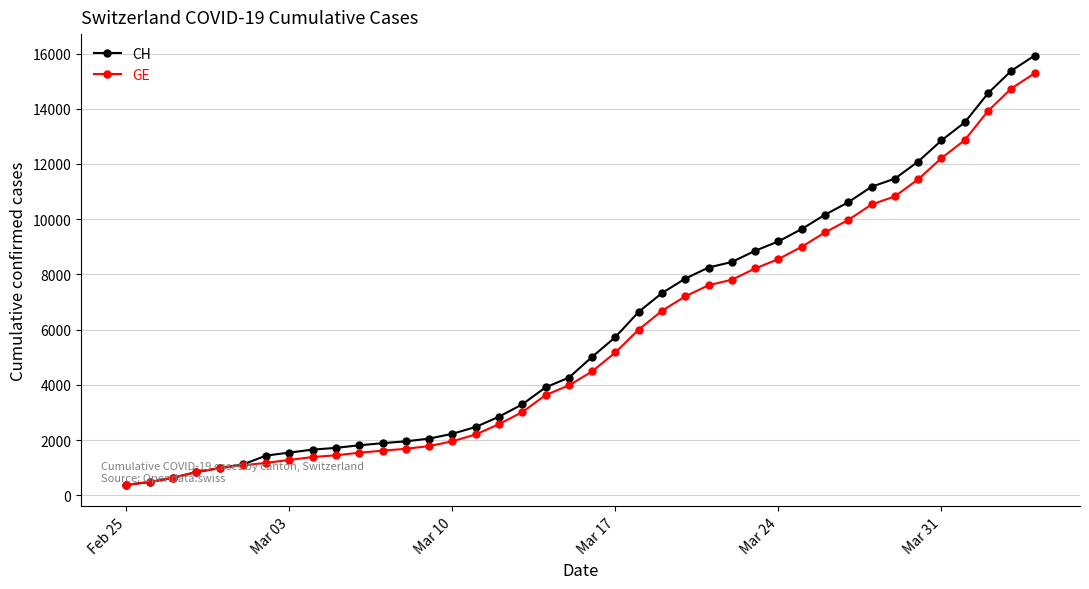

How many data points does each series have?

40